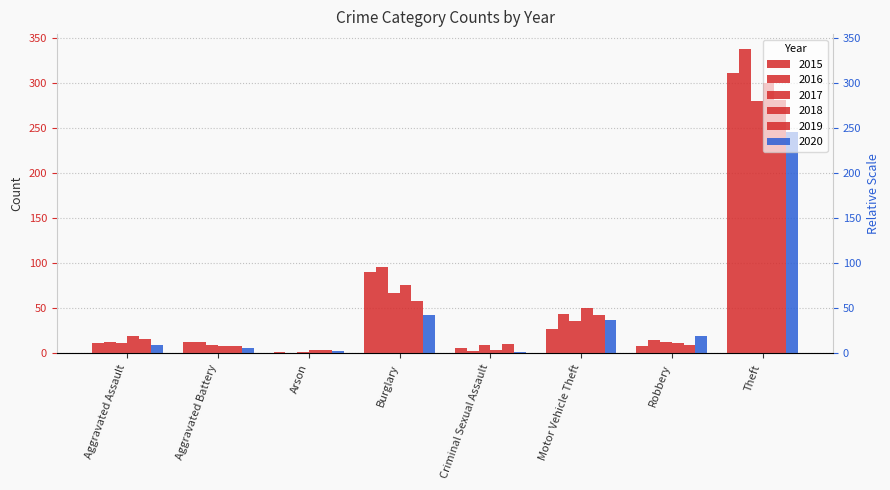

Does the chart contain any negative values?

No